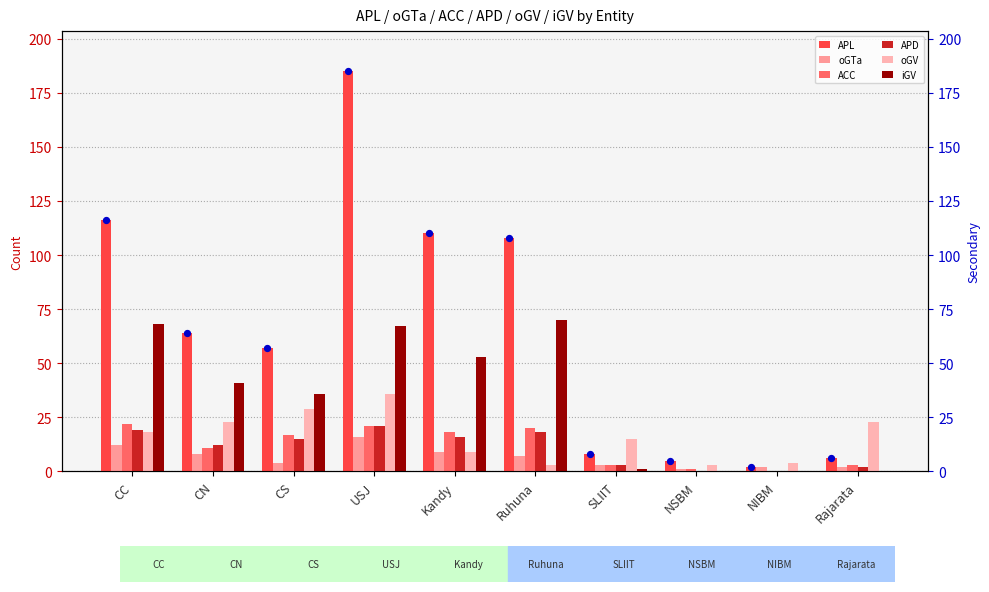

Which series has the largest total across all categories?

APL